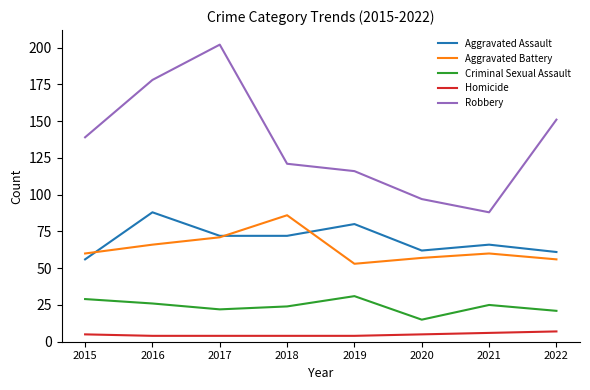

True or false: Aggravated Assault has a value of 28 at 2019.

False